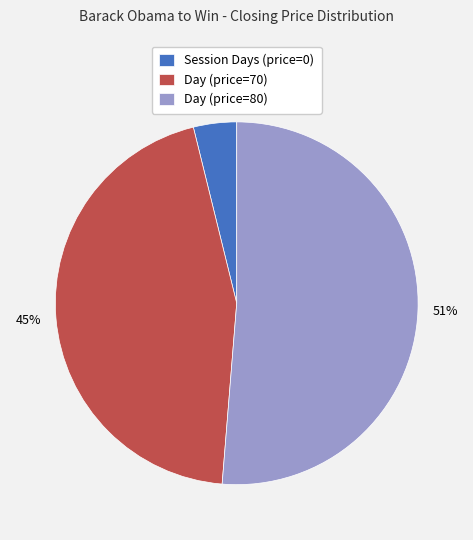

Between Session Days (price=0) and Day (price=80), which is larger?

Day (price=80)